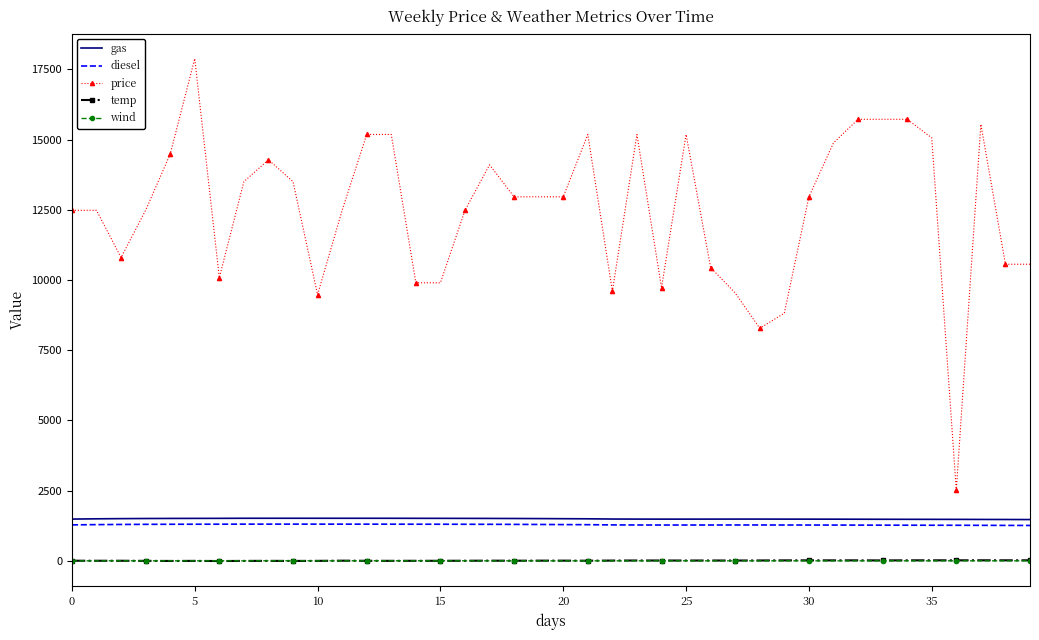

Which series has the largest total across all categories?

price